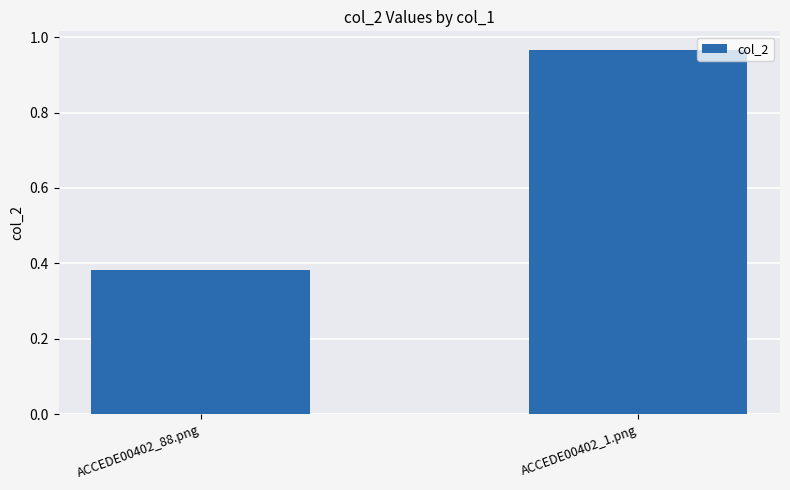

At which label is the value closest to 0?

ACCEDE00402_88.png